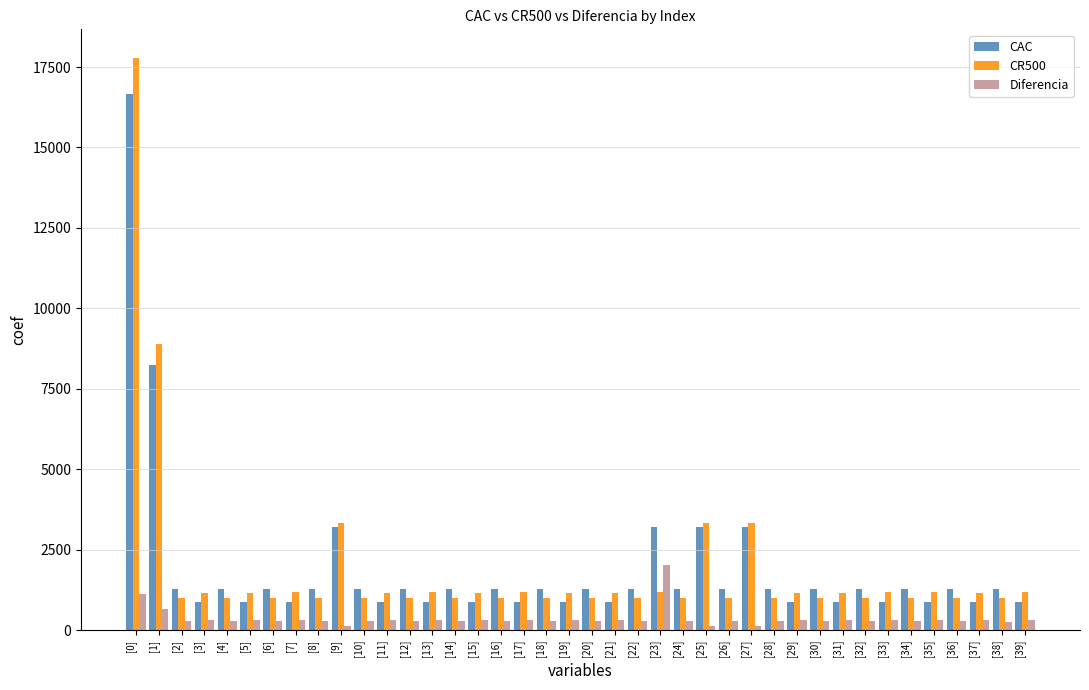

What value does the CR500 series have at [19]?

1172